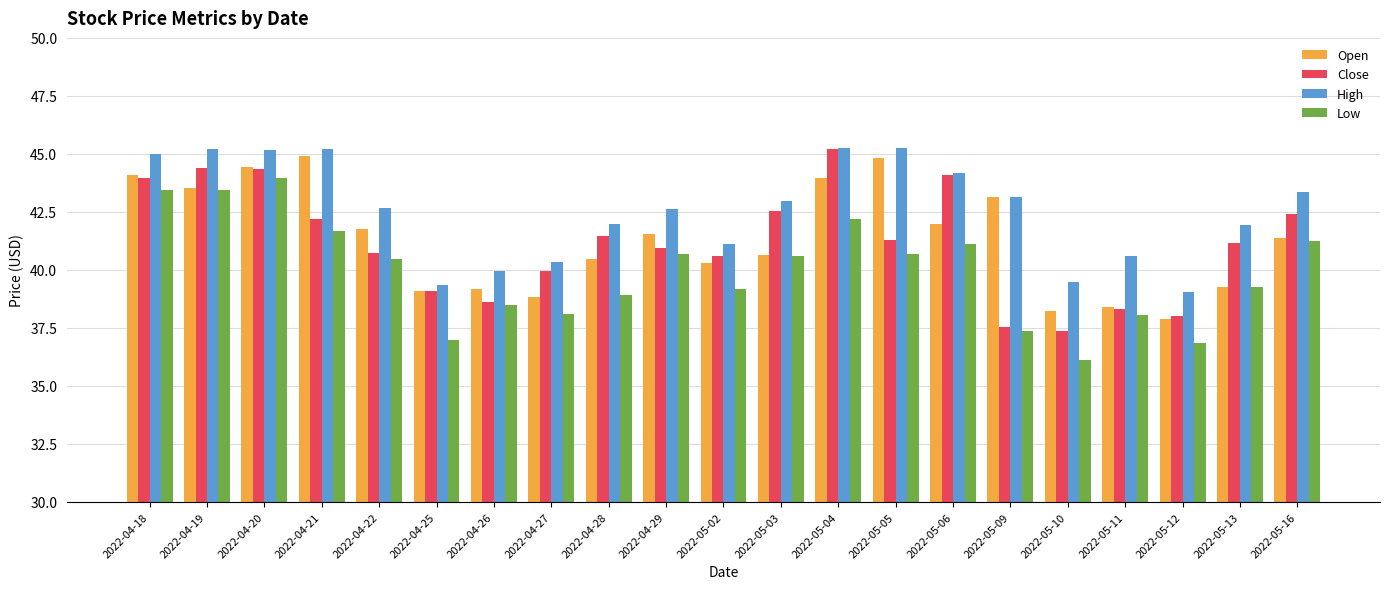

Is the value of Close at 2022-05-02 greater than the value of Open at 2022-05-06?

No